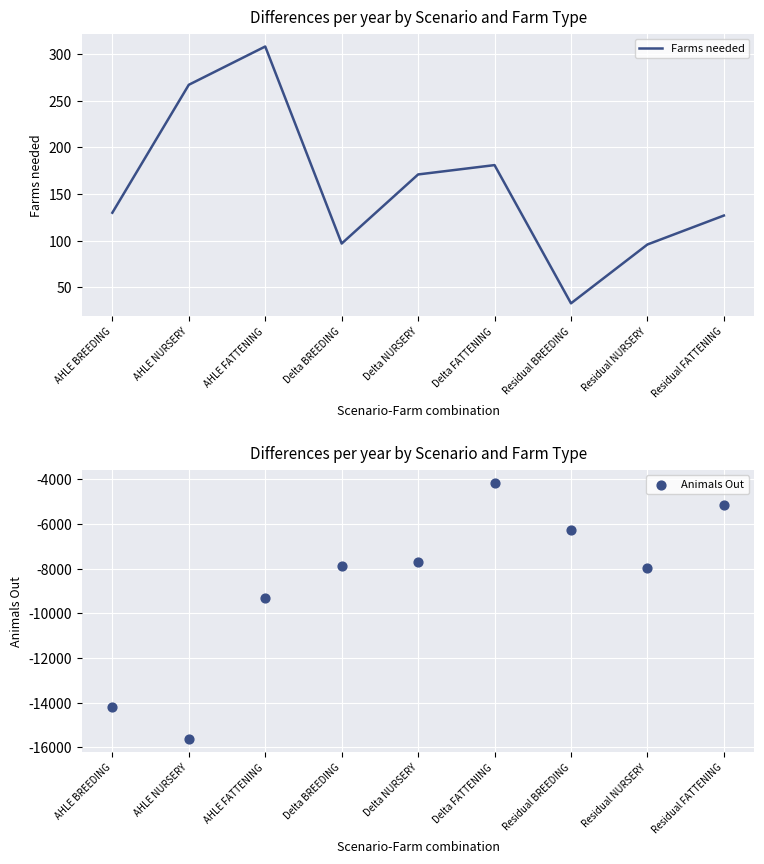

What are all the series names shown in the legend?

Farms needed, Animals Out